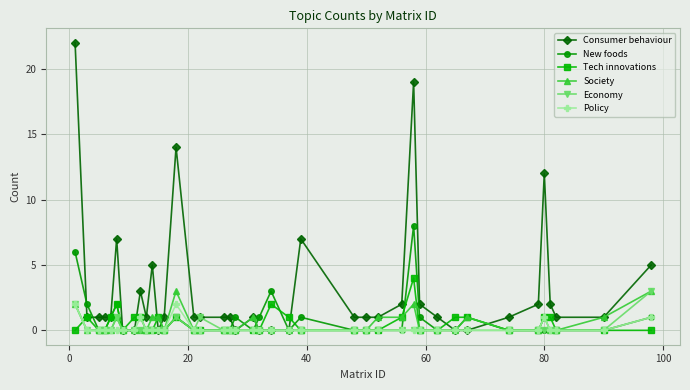

True or false: New foods has more than 0 interior local peaks.

True